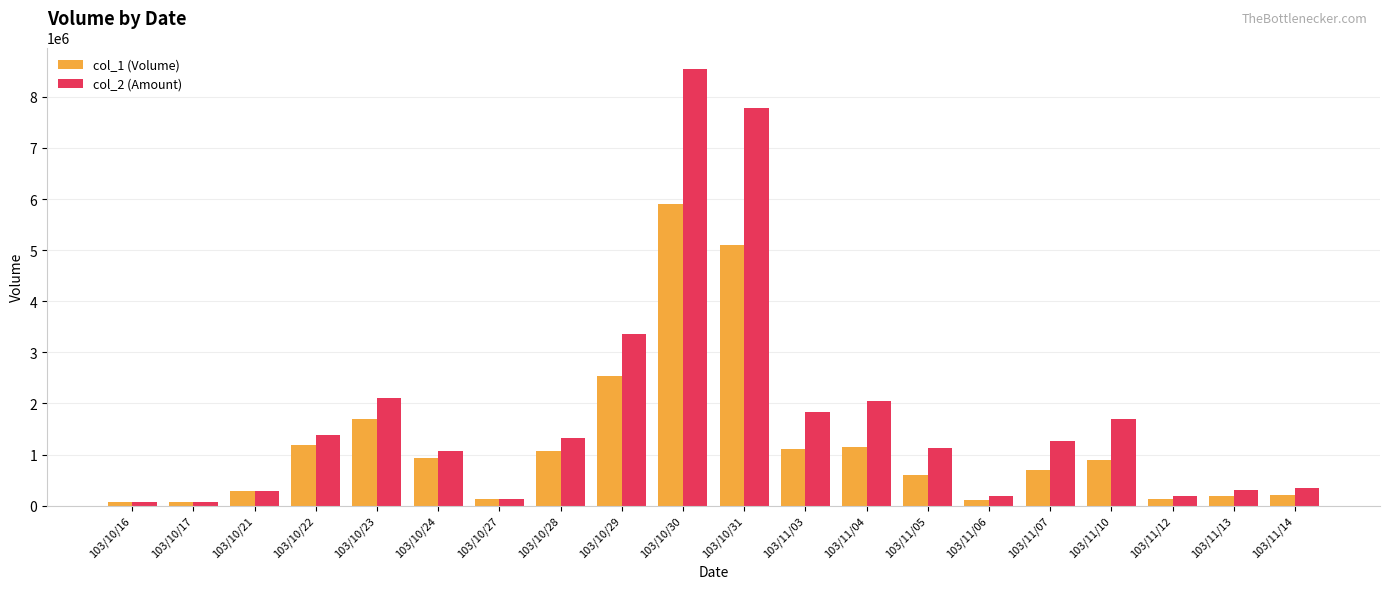

What is the maximum value shown in the chart?

8539400